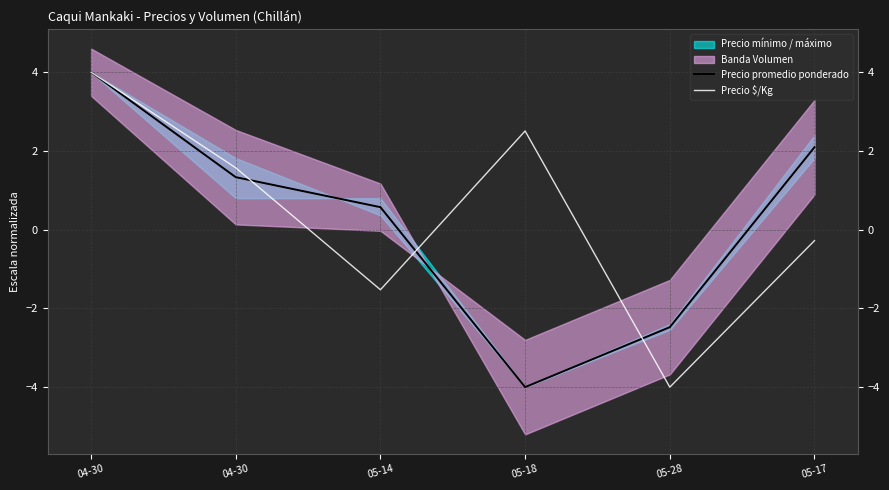

How many times do Precio $/Kg and Precio promedio ponderado cross each other?

3